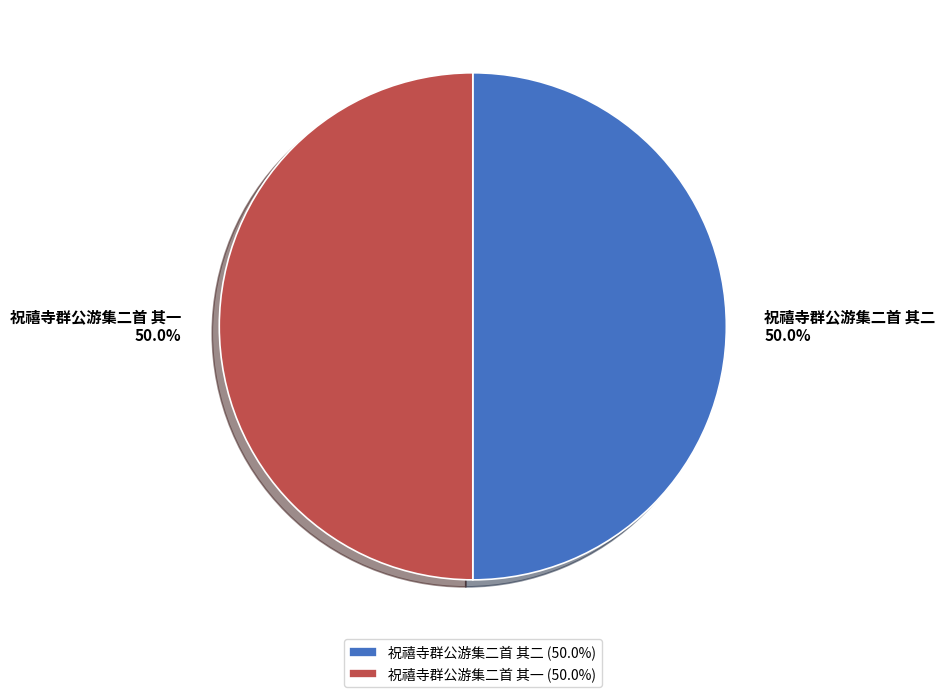

To the nearest percent, what portion does 祝禧寺群公游集二首 其二 represent?

50%